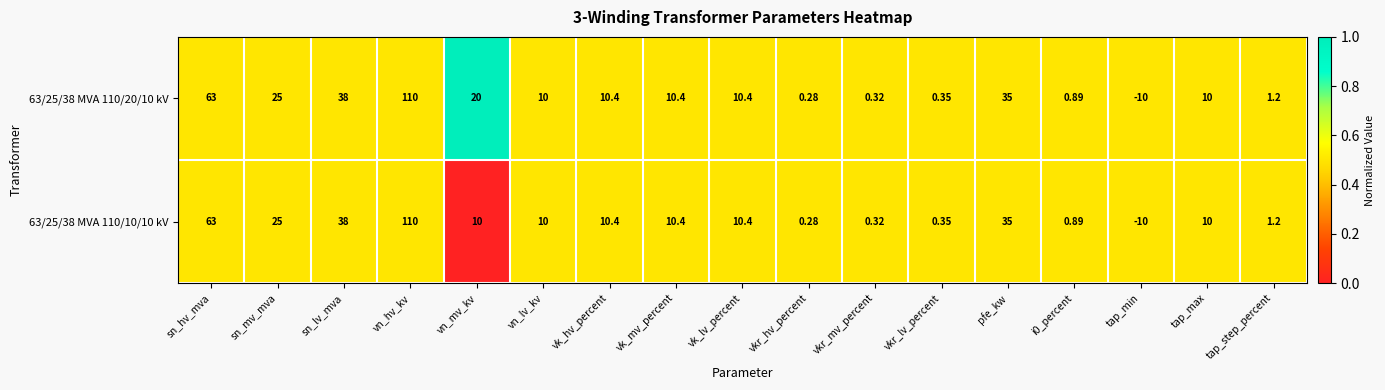

Count the number of data series in this chart.

2